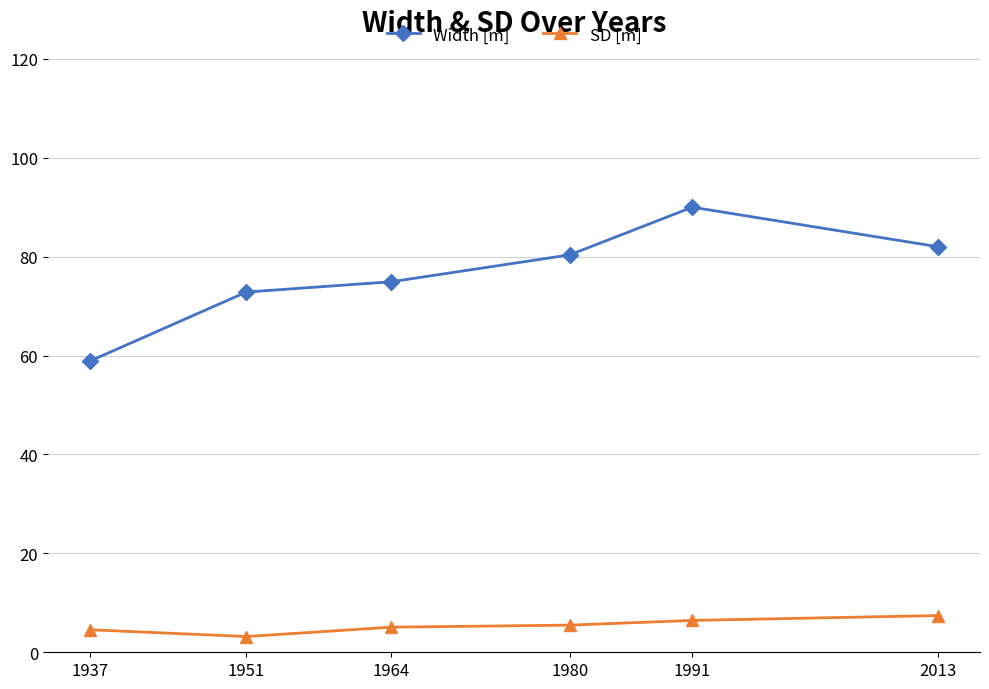

True or false: Width [m] and SD [m] intersect in this chart.

False